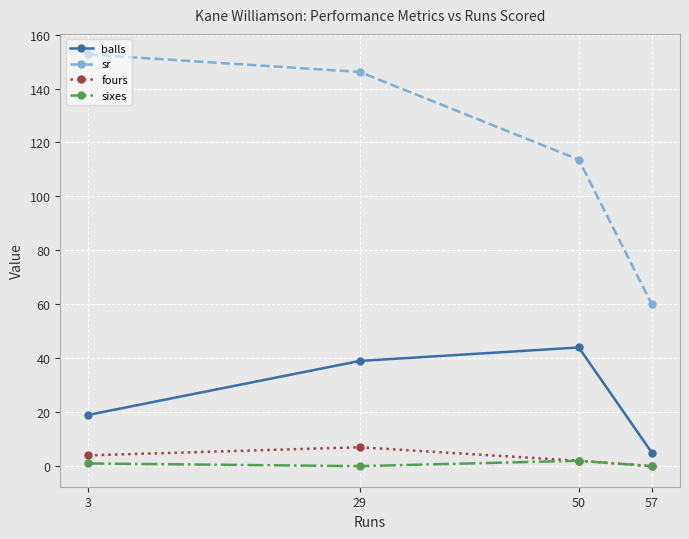

The balls series shows 44.0 at 50. True or false?

True